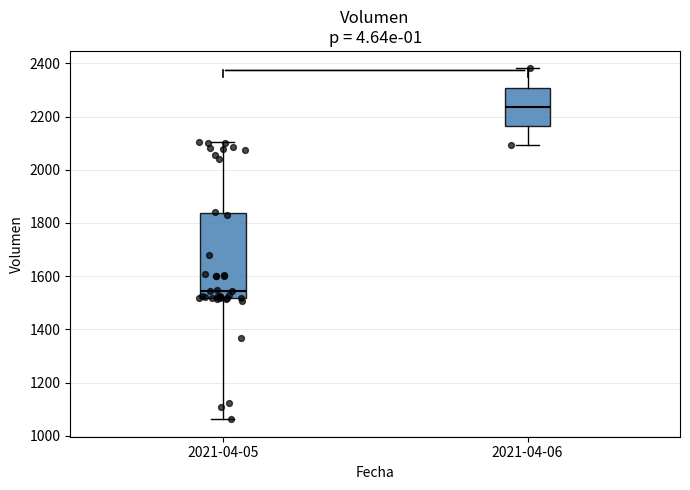

Reading left to right, read every box against the y-axis: the position of its median line, the range the box covers, and the ends of its whiskers. The values are not printed on the chart, so give them approximately, as read against the axis.

2021-04-05: median 1540, box 1520 to 1840, whiskers 1060 to 2100
2021-04-06: median 2240, box 2160 to 2300, whiskers 2100 to 2380